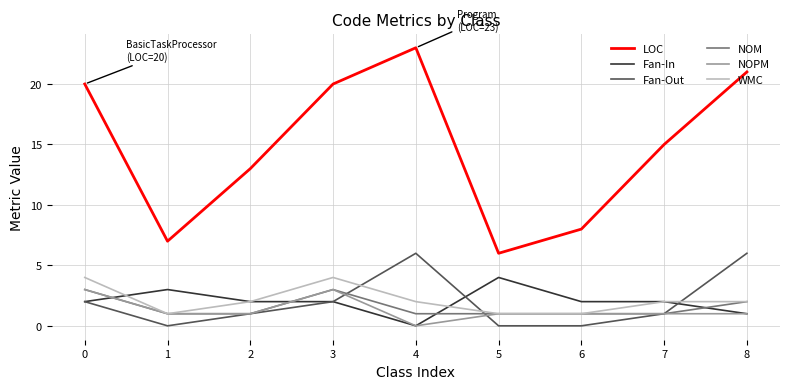

Does the chart have visible grid lines?

Yes